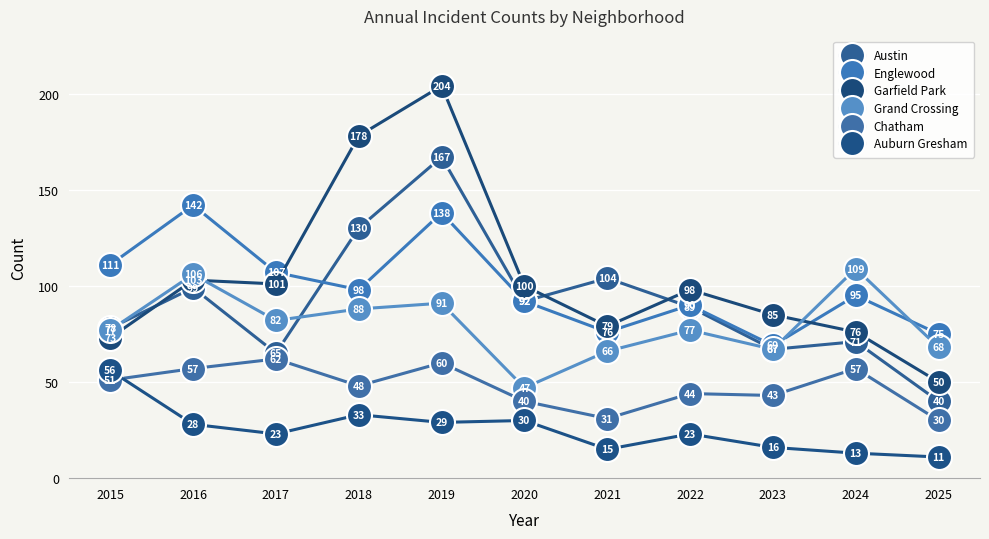

What is the sum of the Garfield Park values at 2015 and 2021?

152